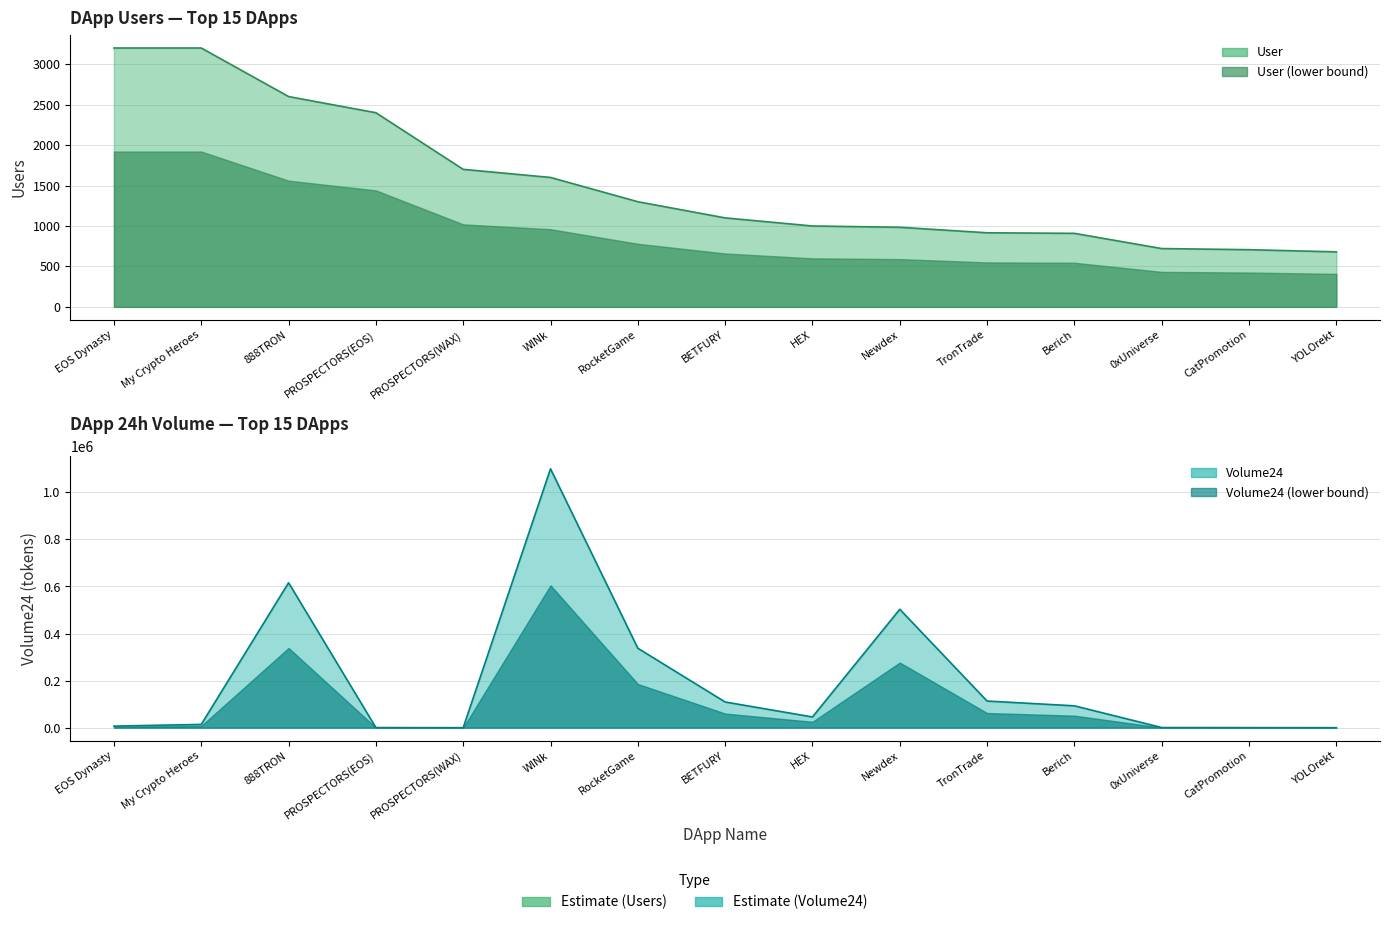

What is the value of the User point at the 11th from the left?

916